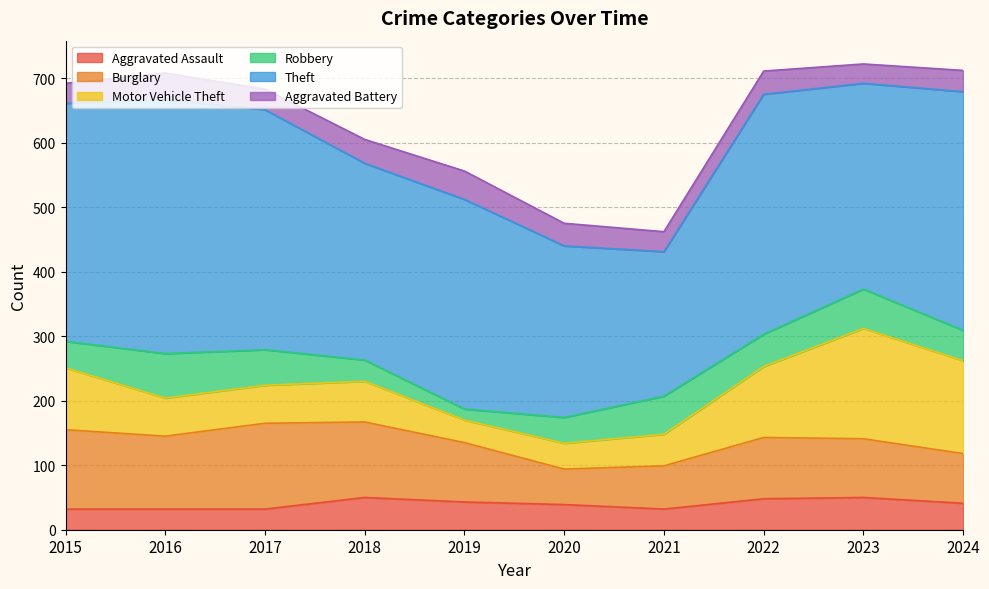

True or false: Burglary has more than 2 interior local peaks.

False